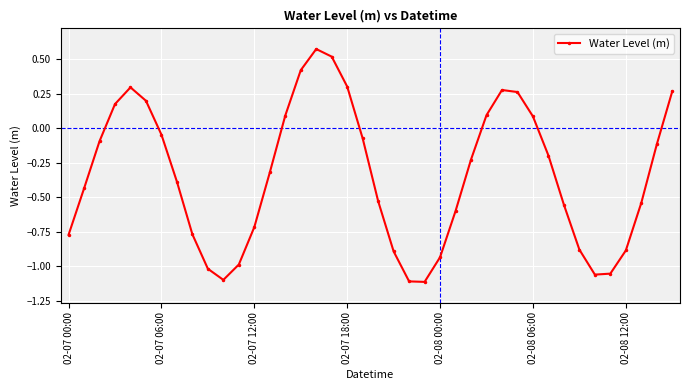

How many interior local valleys (lower than both neighbors) does the data have?

3